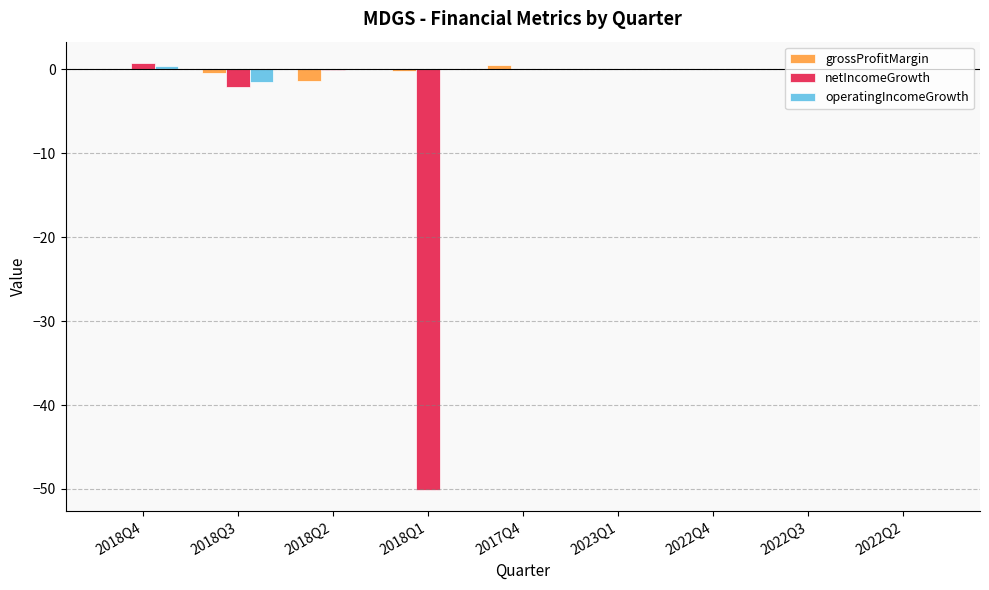

What is the sum of all operatingIncomeGrowth values?

-1.0